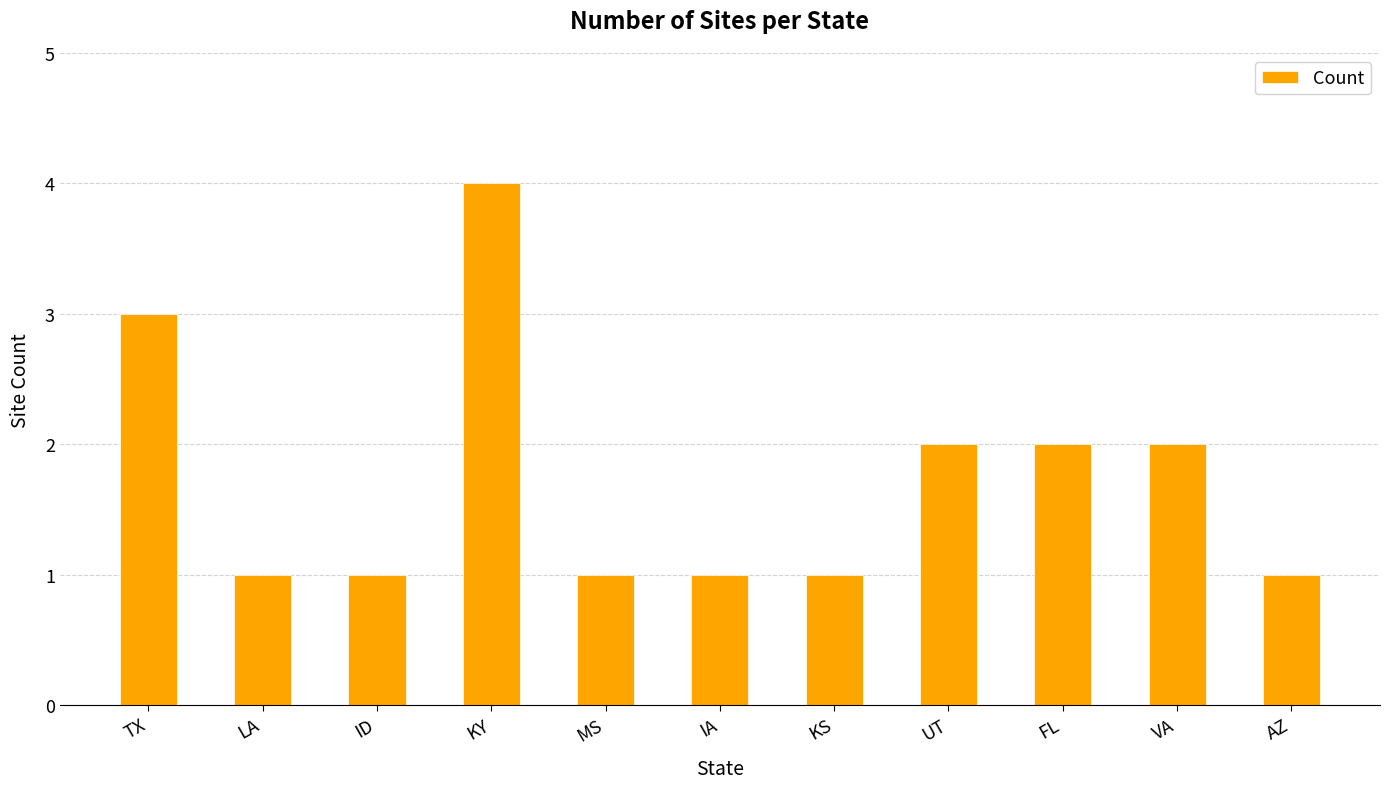

True or false: the data shows 2 at FL.

True